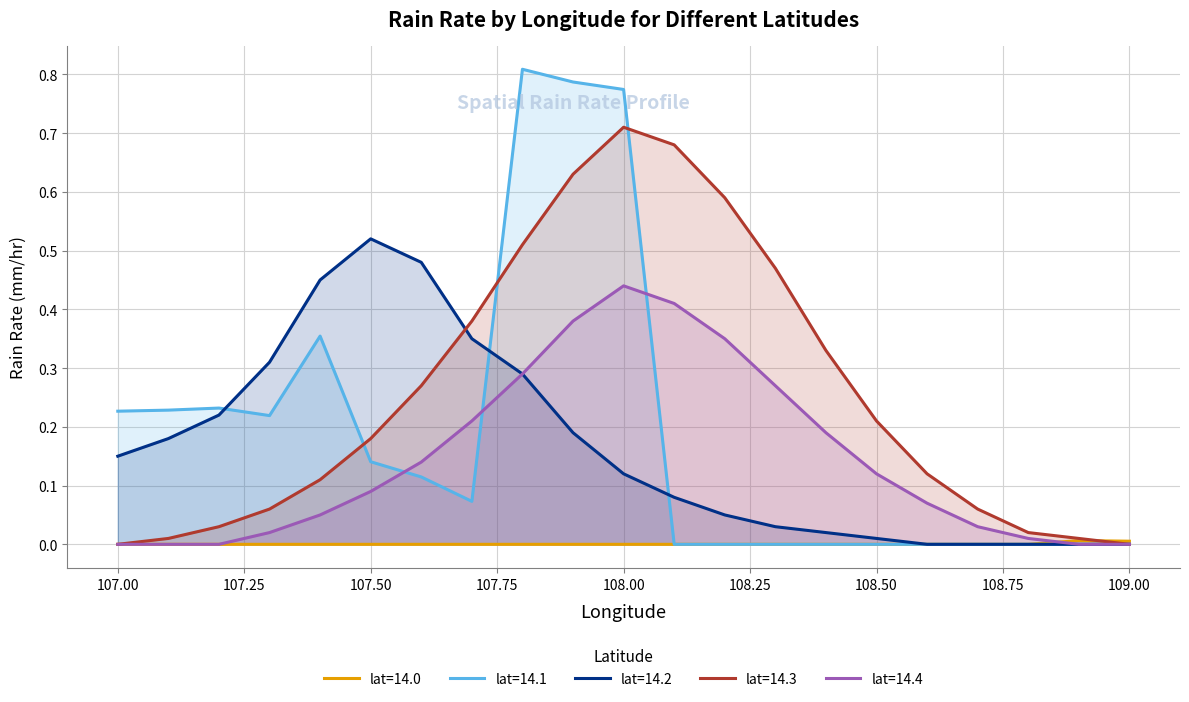

At which category is the sum across all series the highest?

108.00